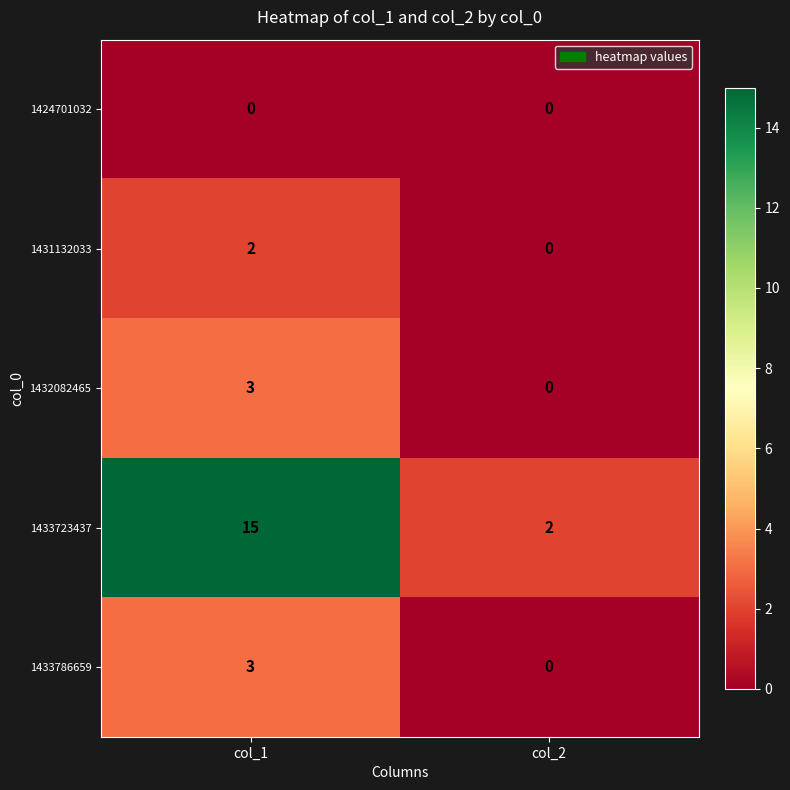

Reading right to left, transcribe all the data shown in this chart.

1424701032: 0	0
1431132033: 0	2
1432082465: 0	3
1433723437: 2	15
1433786659: 0	3